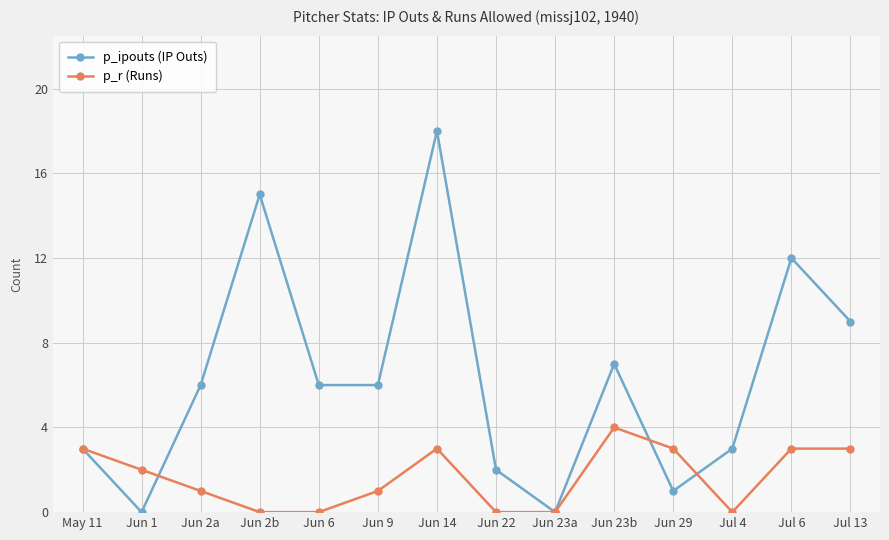

List the series in order of their overall mean, highest first.

p_ipouts (IP Outs), p_r (Runs)